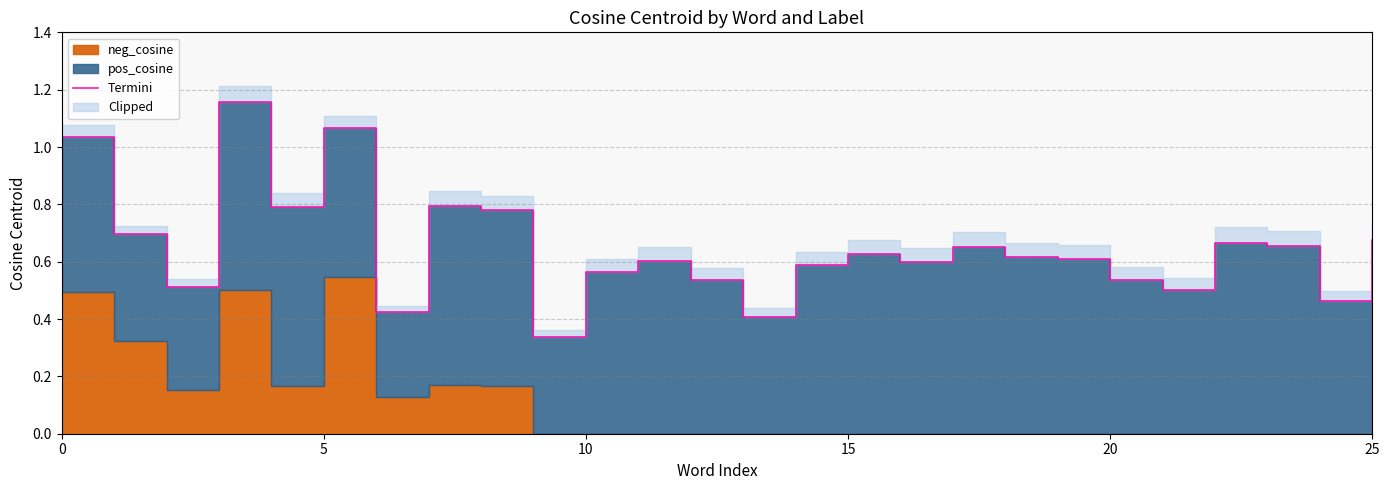

What is the label of the 4th point from the right?

22